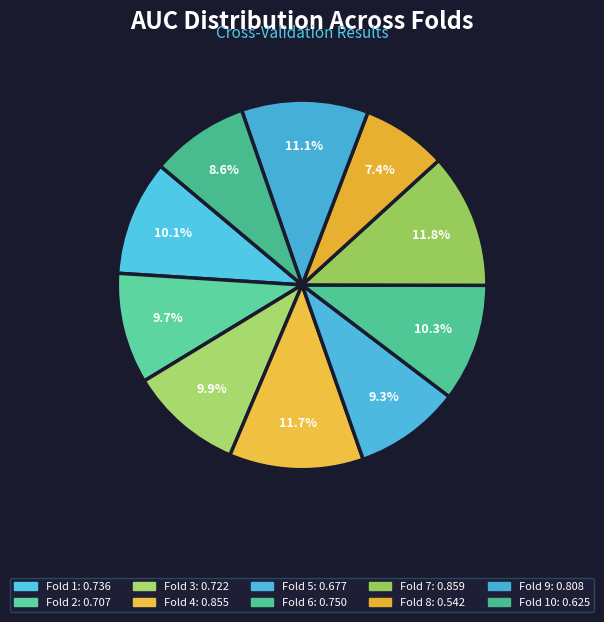

How many slices are in this pie chart?

10